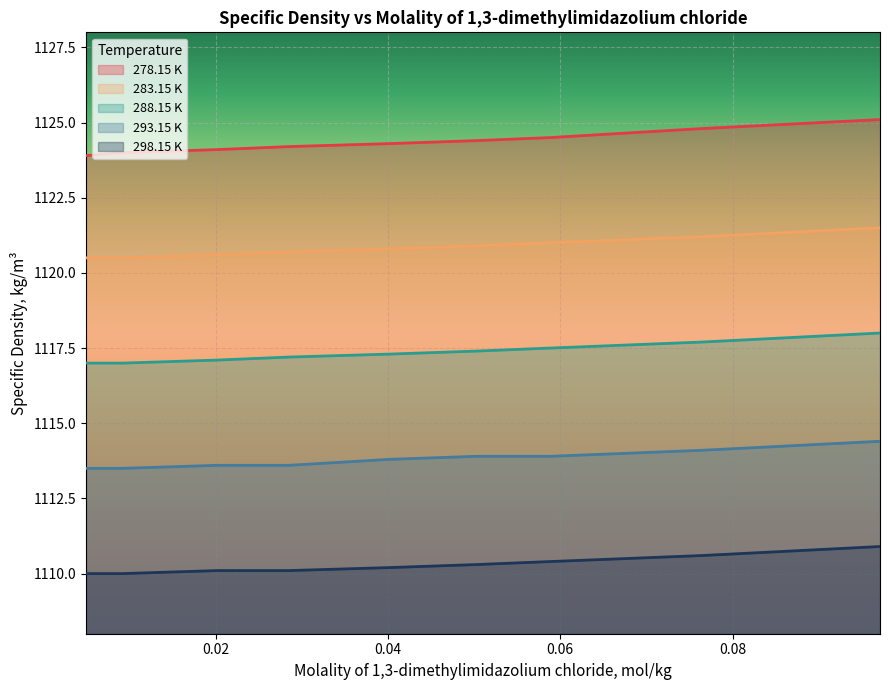

The 278.15 K series shows 1675.4 at 0.07643. True or false?

False